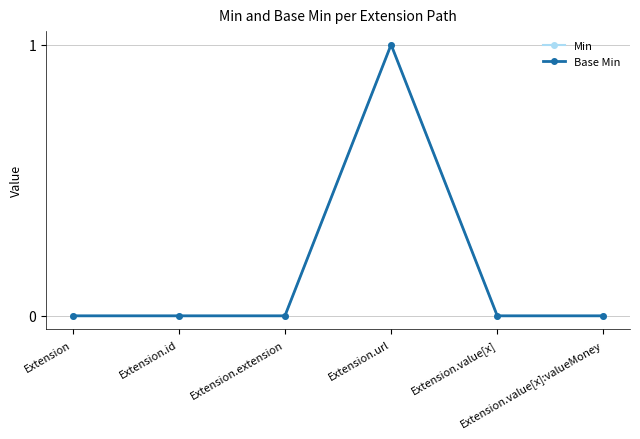

Is this an area chart (filled region under the line)?

No